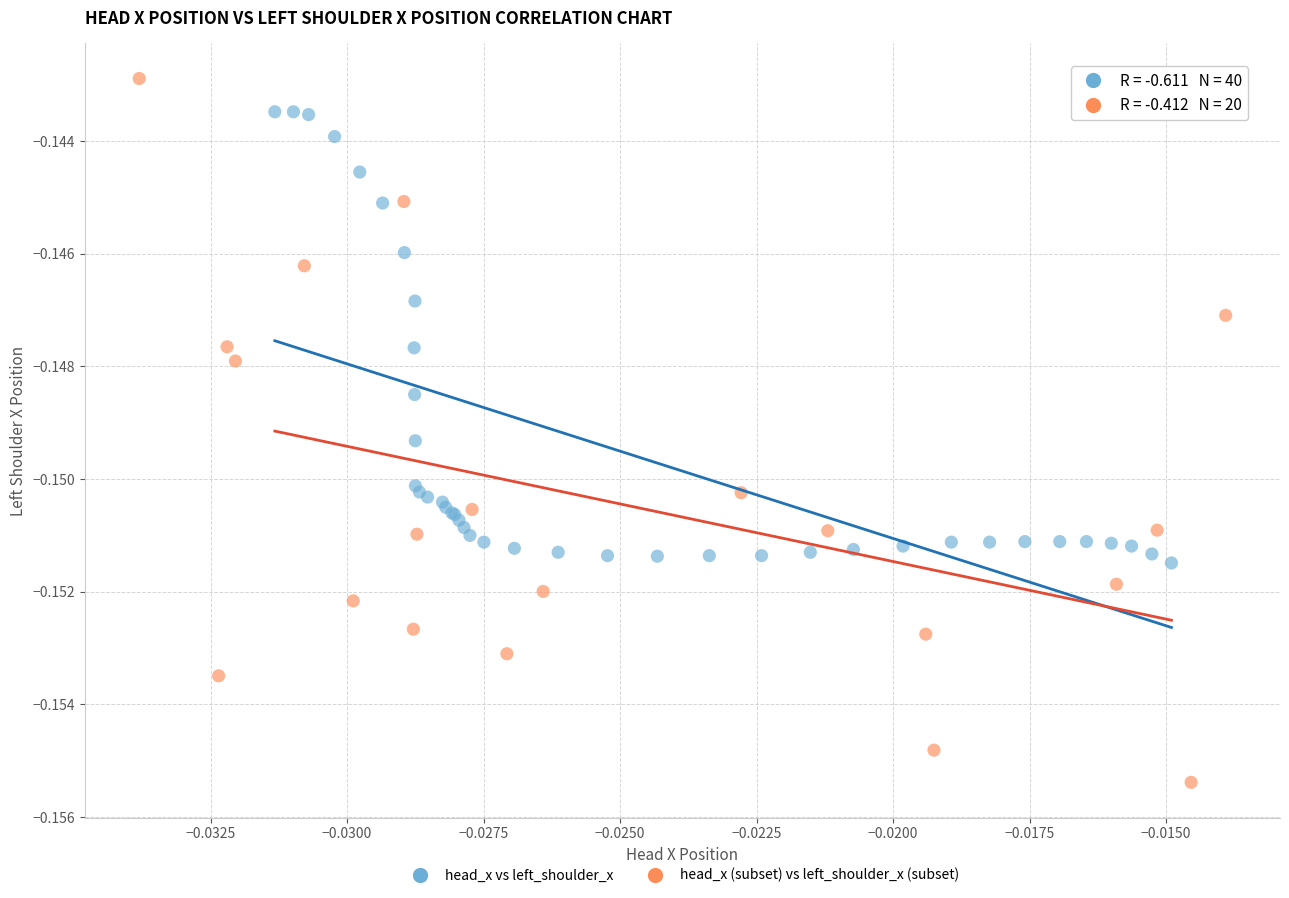

Which series has the largest Y range (max minus min)?

head_x (subset) vs left_shoulder_x (subset)